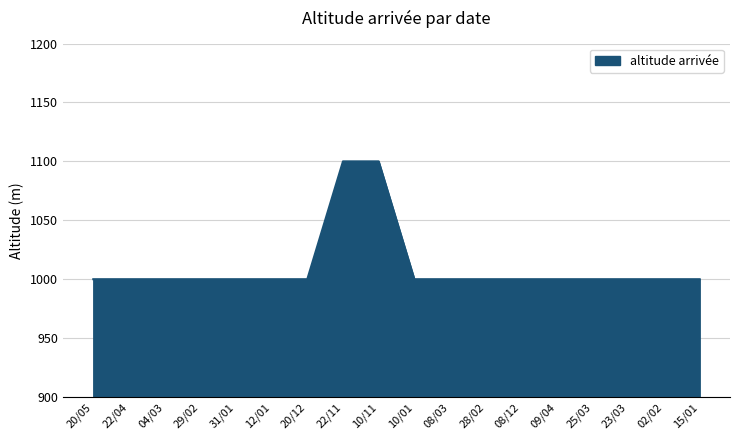

What is the ratio of the value at 08/03 to the value at 08/12?

1.0